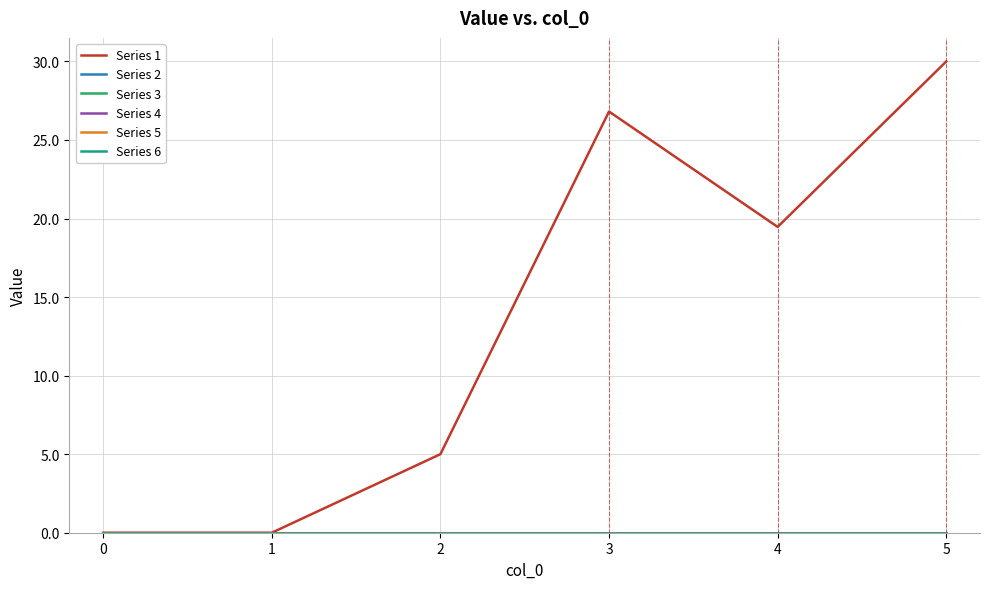

True or false: Series 6 and Series 2 cross at least once.

False